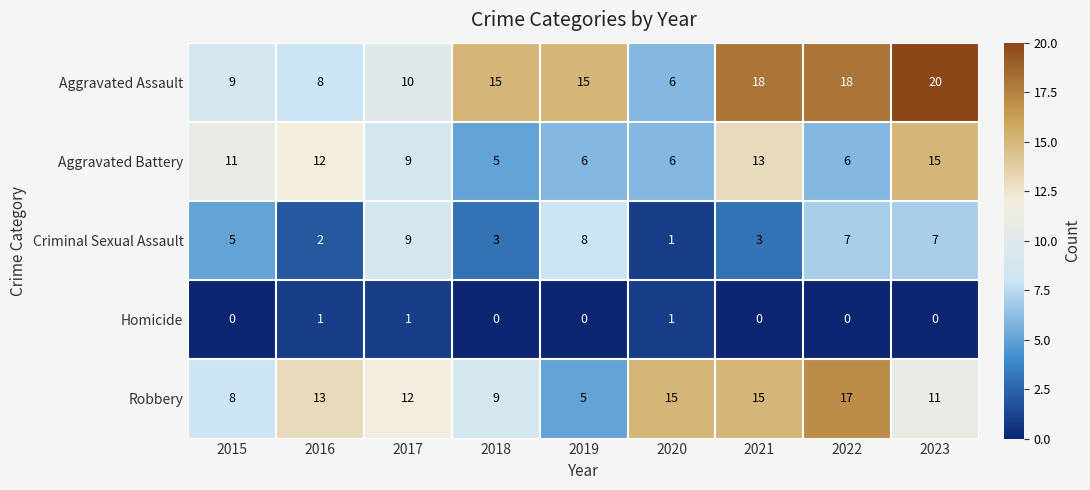

The value of Homicide at 2023 is 1. True or false?

False